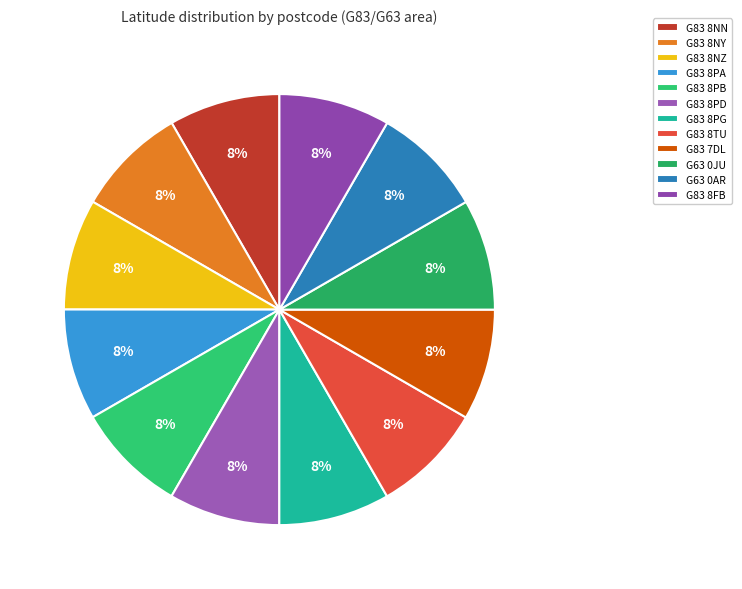

Is it true that G83 8PA is 8% of the pie?

True